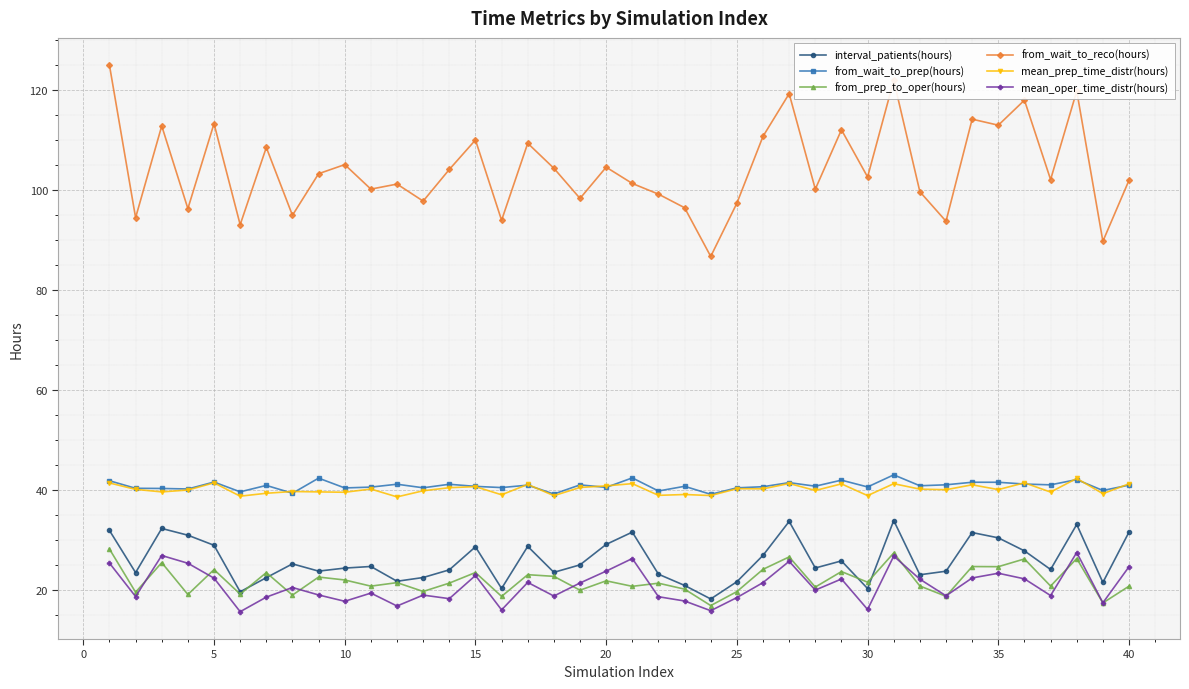

Which series has the largest range (max minus min)?

from_wait_to_reco(hours)